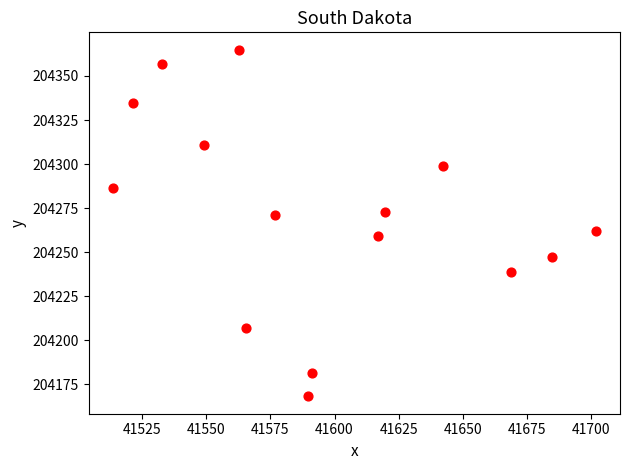

What is the range of Y values (max minus min)?

196.8